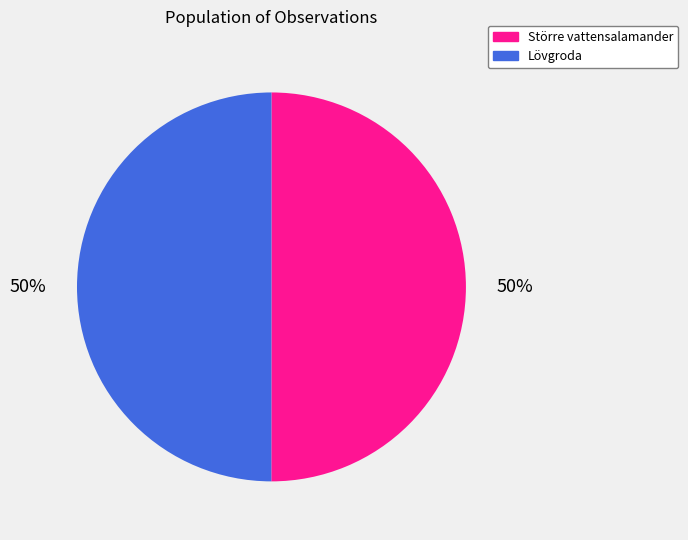

How many segments does this pie chart have?

2